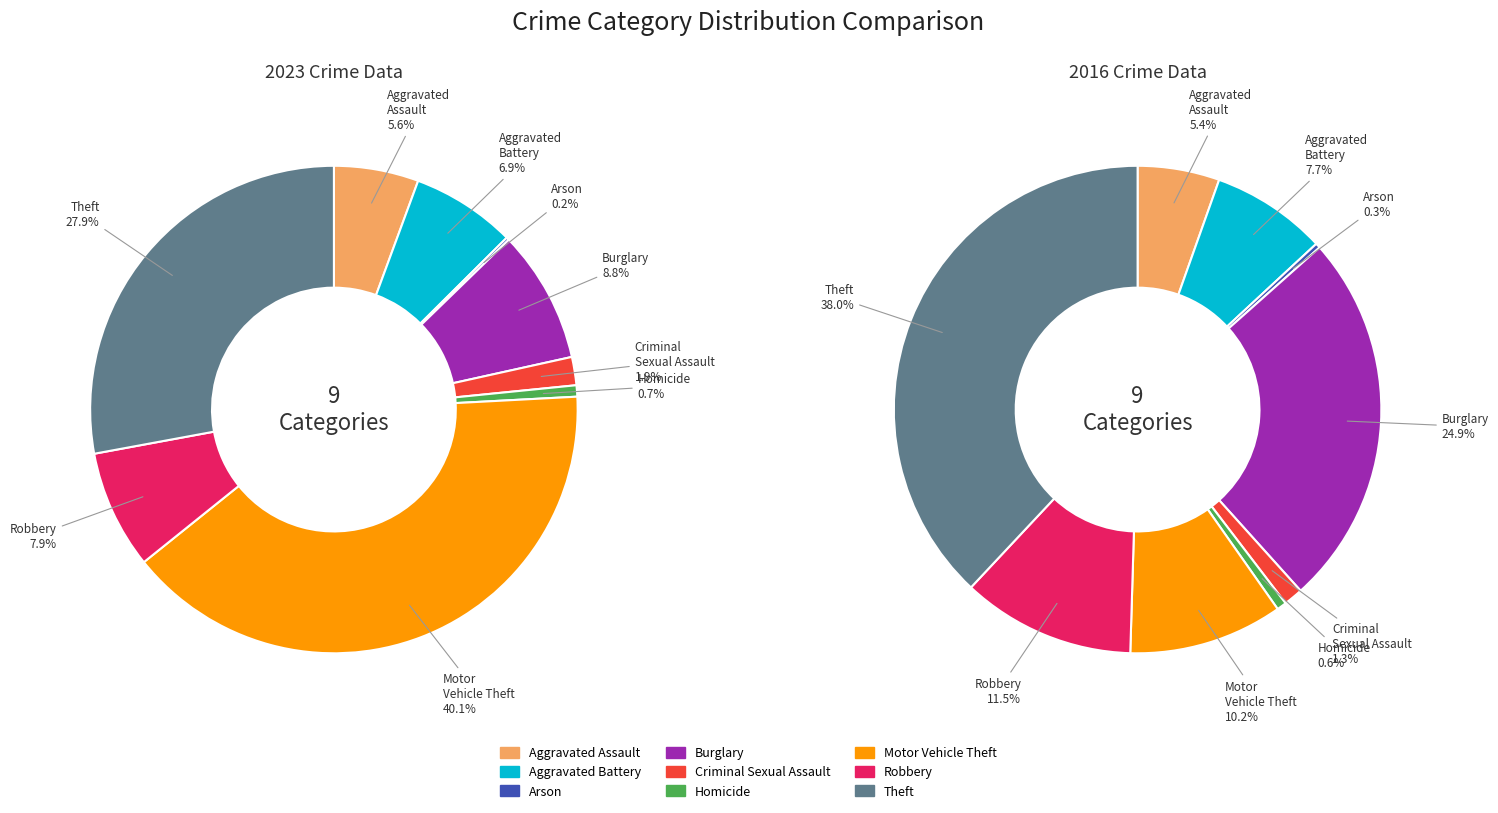

How many slices are in this pie chart?

9